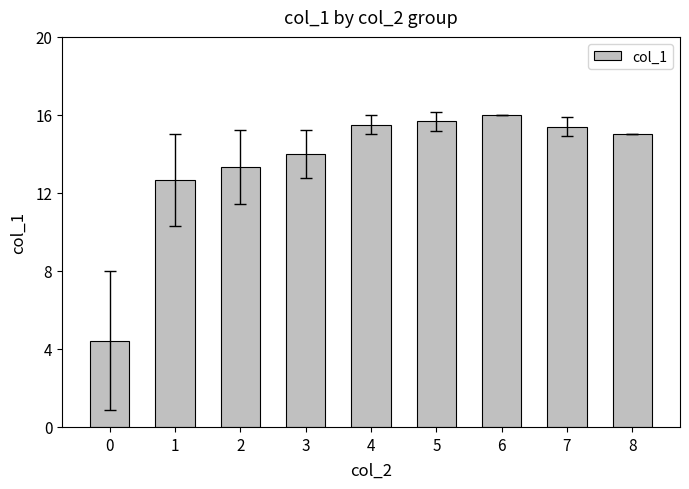

What is the change in value from 0 to 4?

+11.1